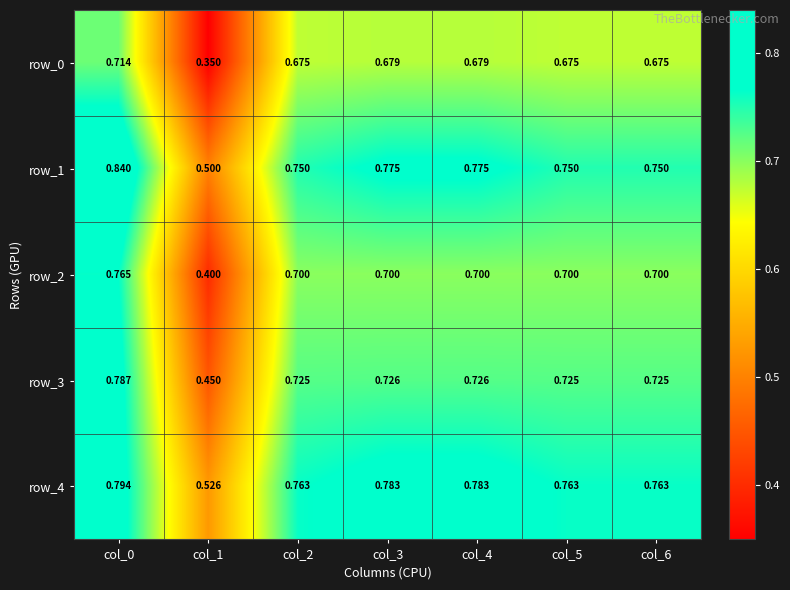

Is the value of row_4 at col_6 greater than the value of row_3 at col_6?

Yes